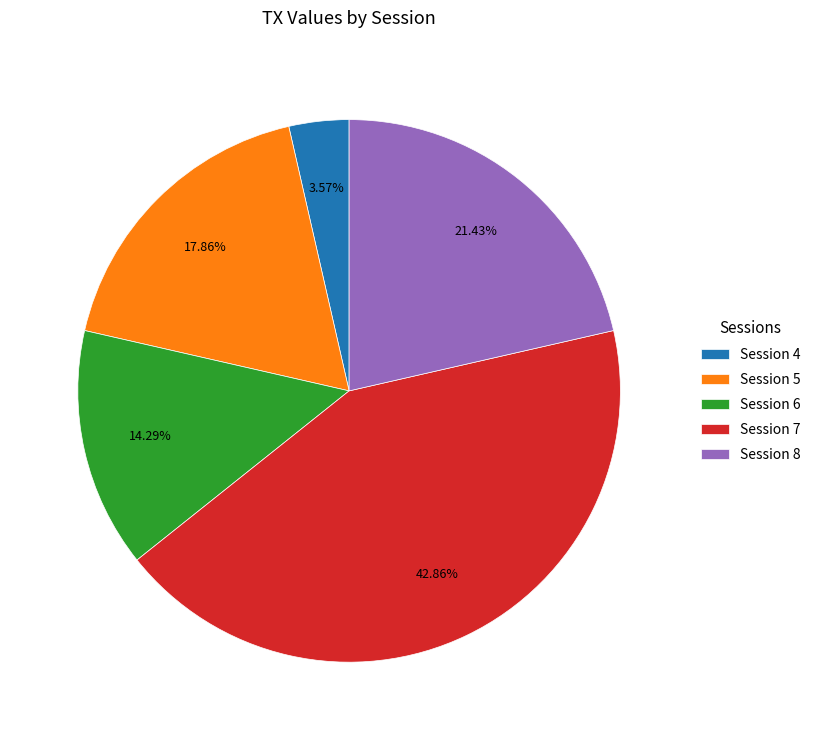

Does Session 8 account for over 50% of the chart?

No